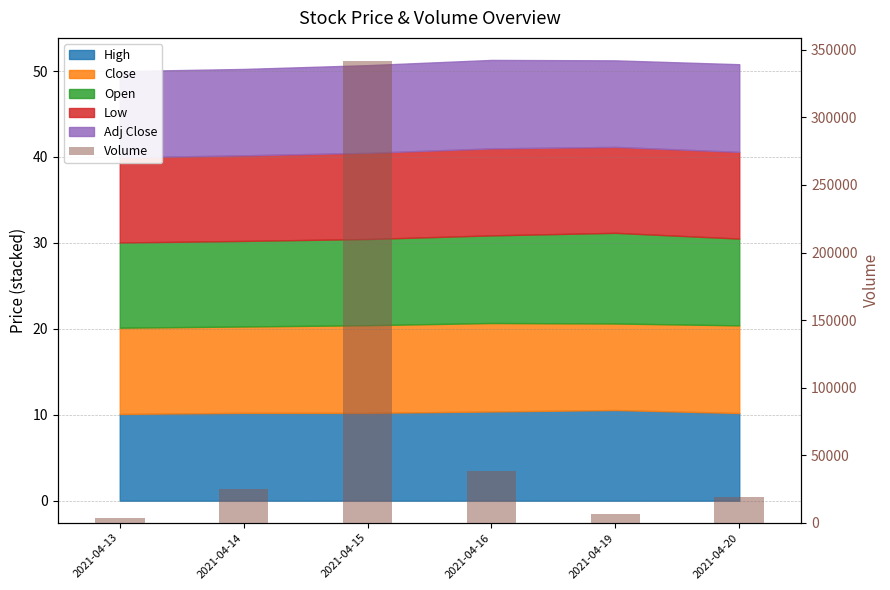

Is it true that the value at 2021-04-13 is 5076?

False